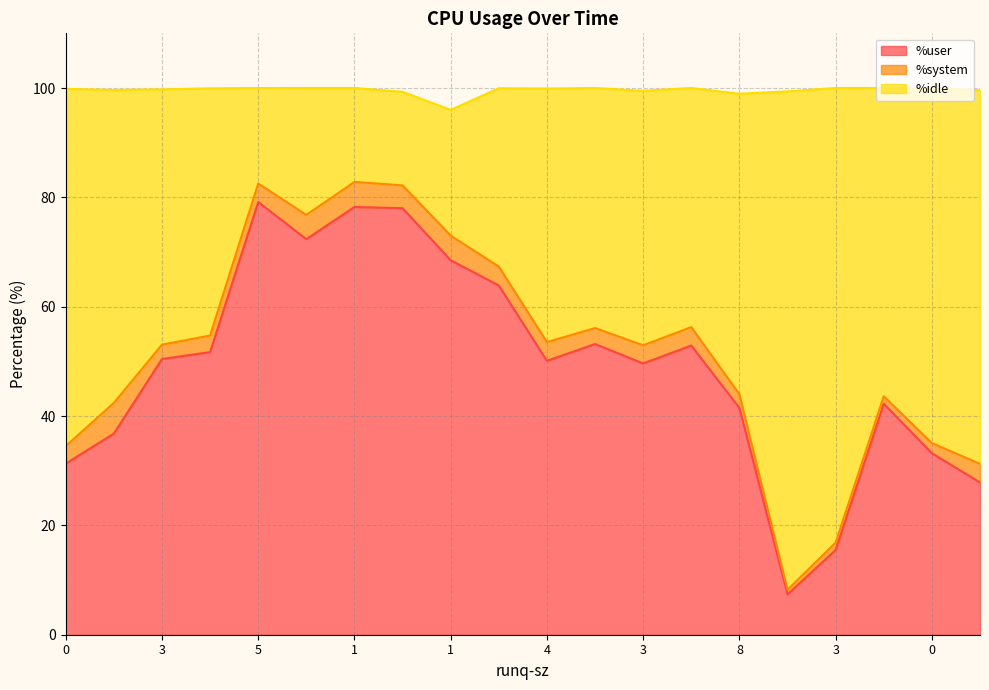

True or false: %idle and %user intersect in this chart.

False